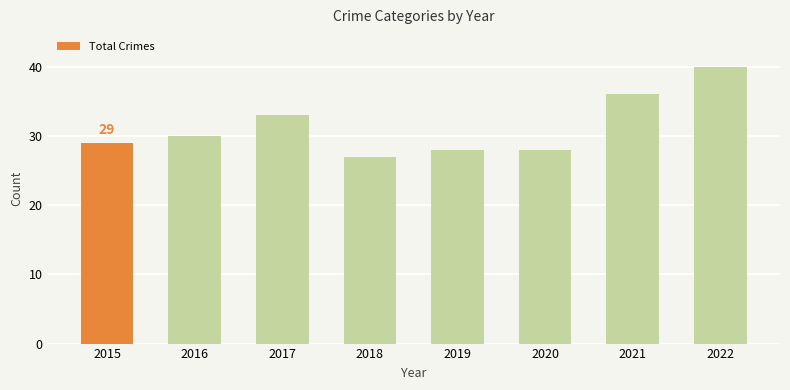

What is the value of the 5th bar from the left?

28